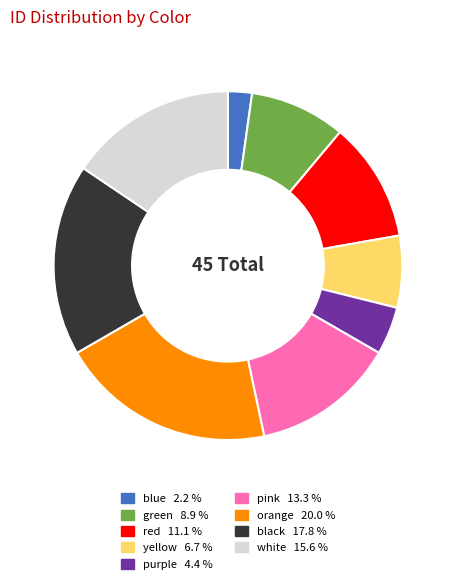

How many slices are in this pie chart?

9